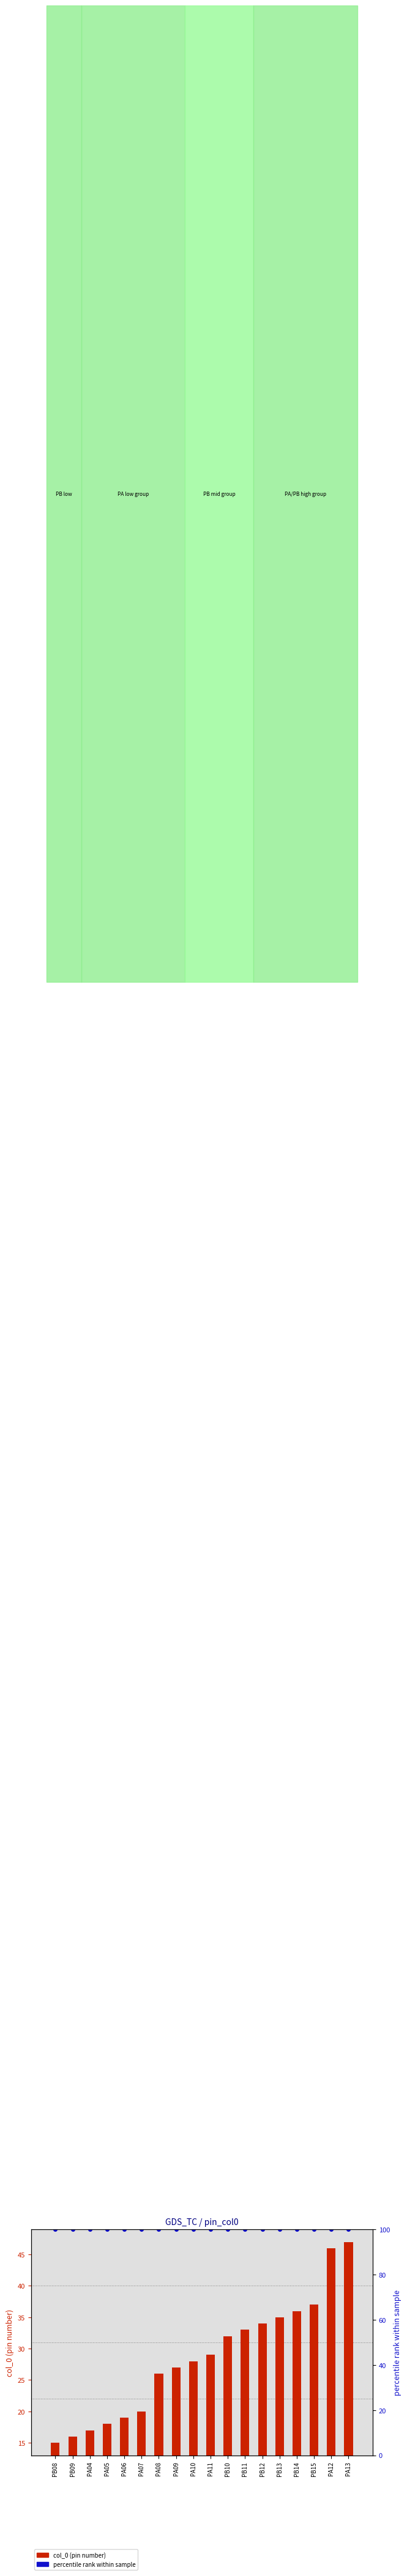

What is the minimum value shown in the chart?

15